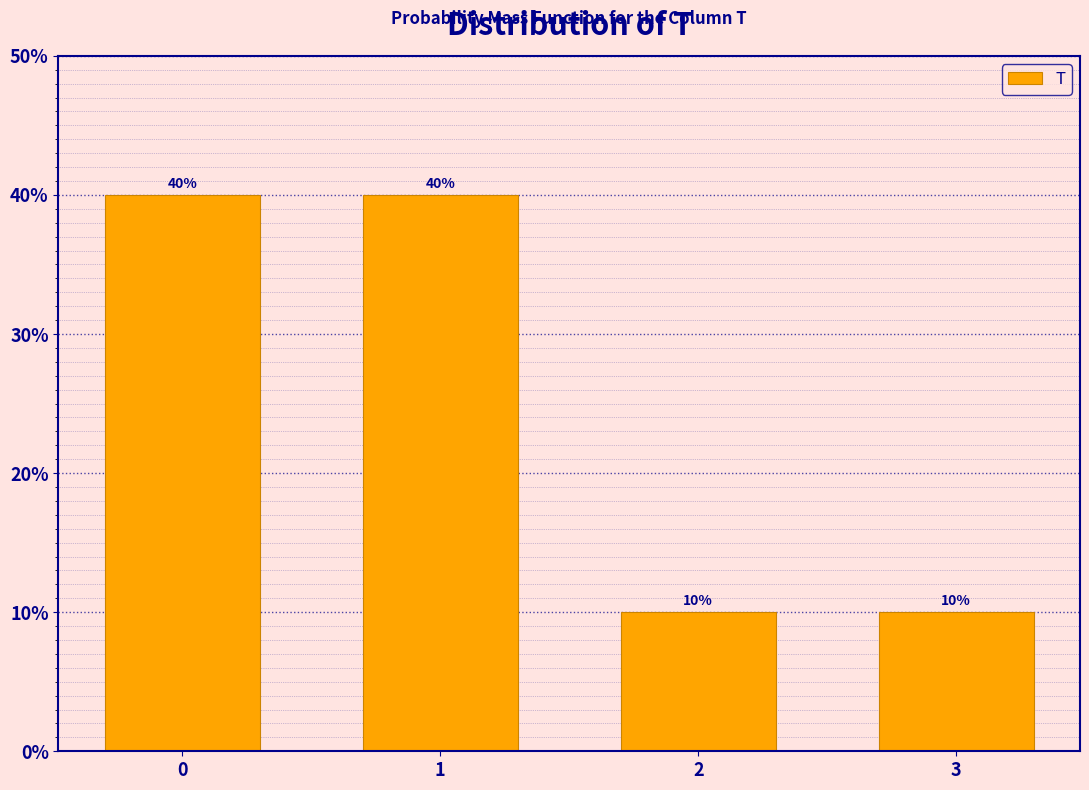

Reading left to right, list all the values displayed in this chart.

0=40	1=40	2=10	3=10